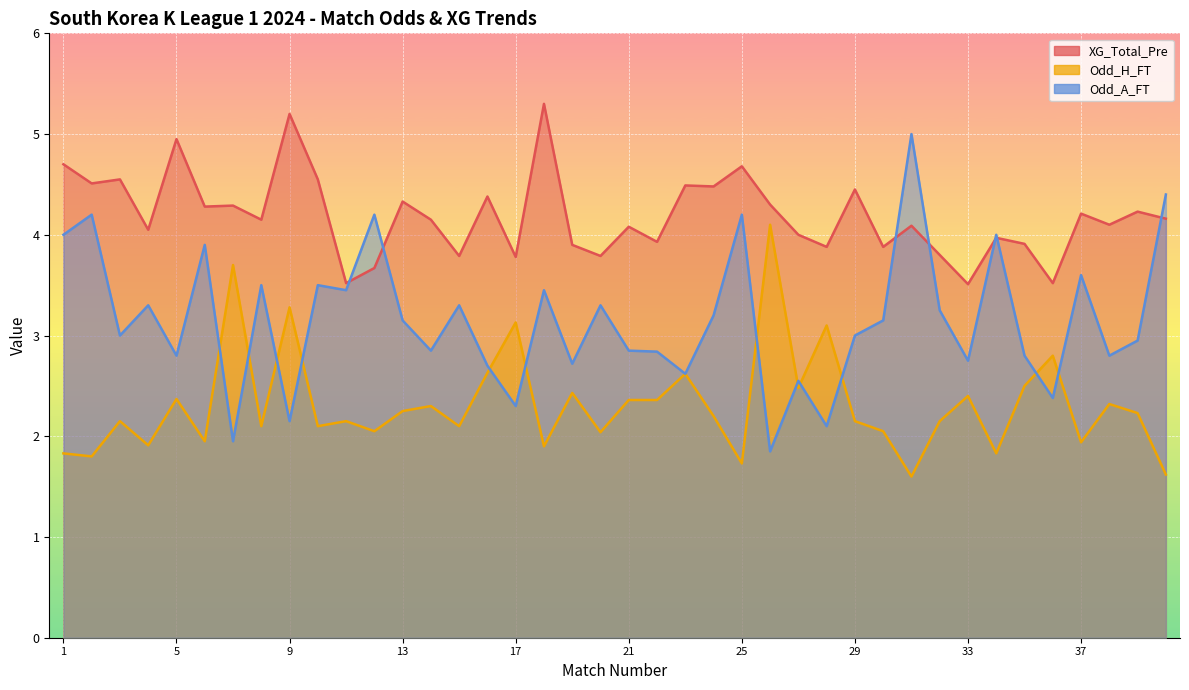

How many values in the Odd_A_FT series are below 3?

18